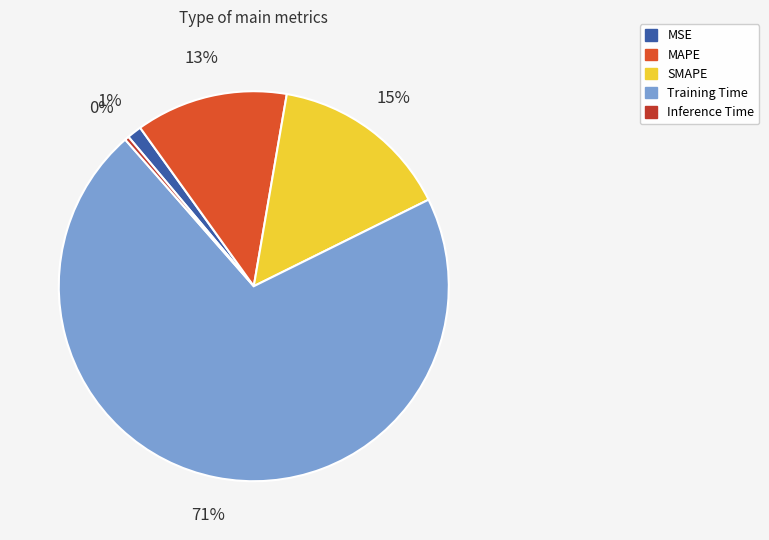

Combined, do MSE and Inference Time account for over 50%?

No